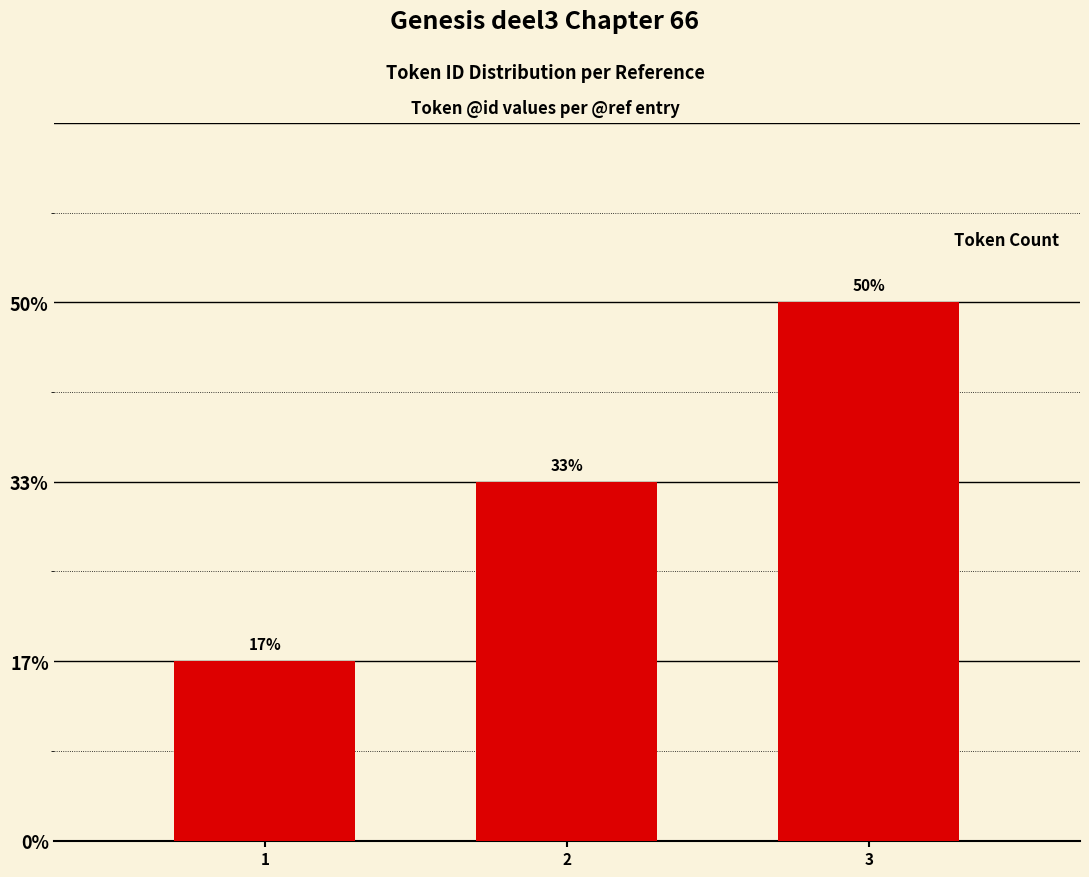

Are the bars horizontal?

No